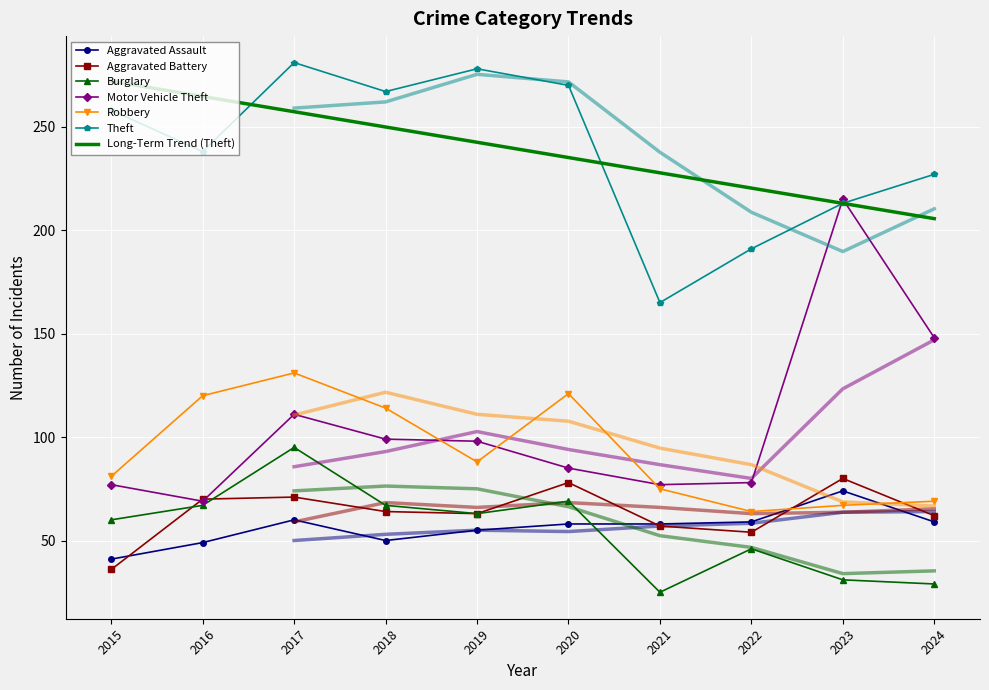

At how many categories does at least one series exceed 56?

10